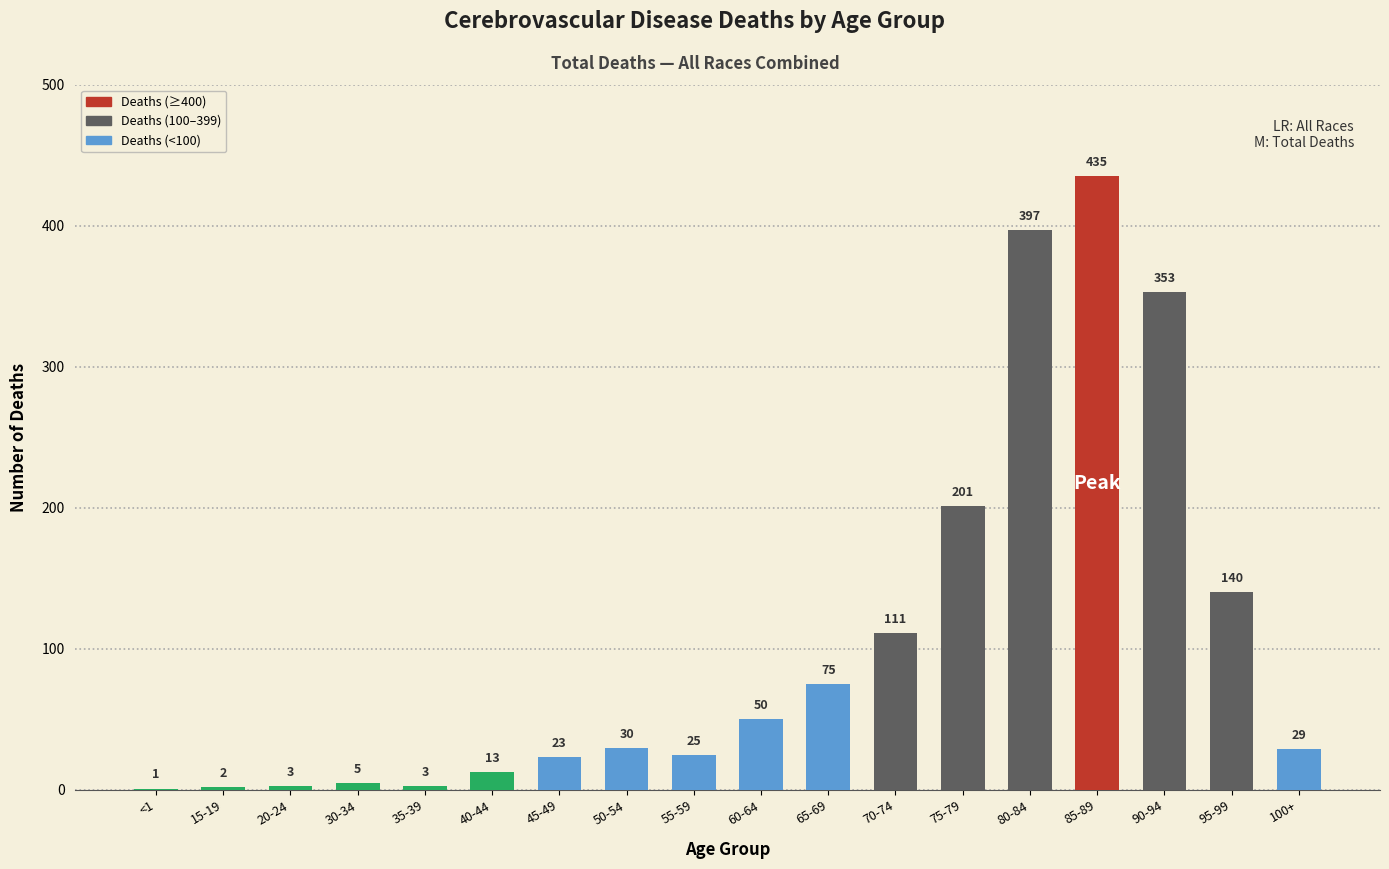

At which category does the chart reach its peak across all series?

85-89